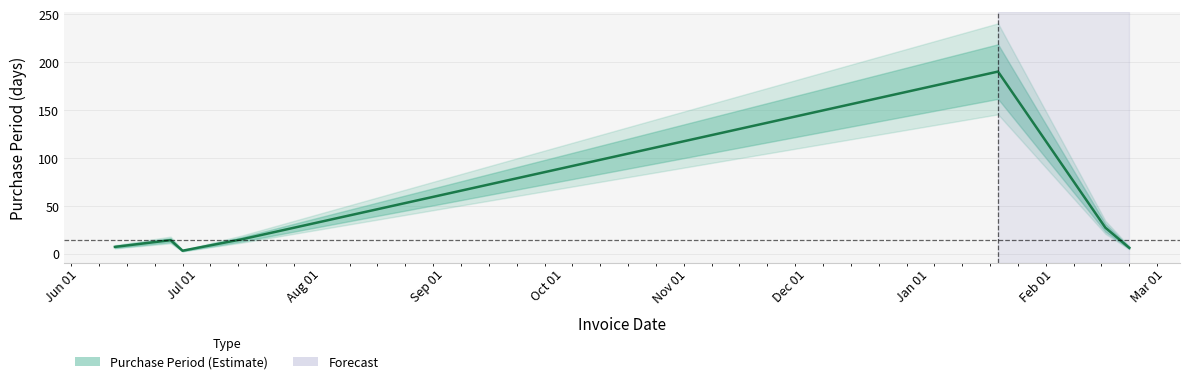

What is the difference between the values at 2016-06-10 and 2017-02-20?

1